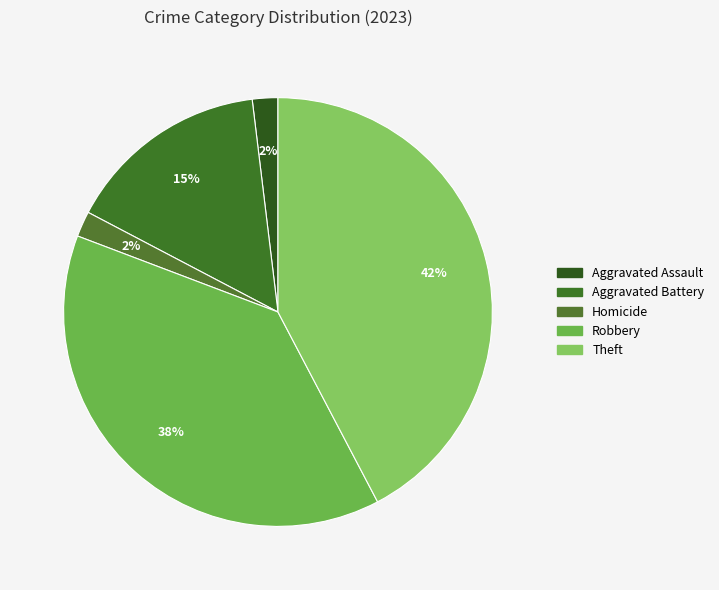

How many segments does this pie chart have?

5